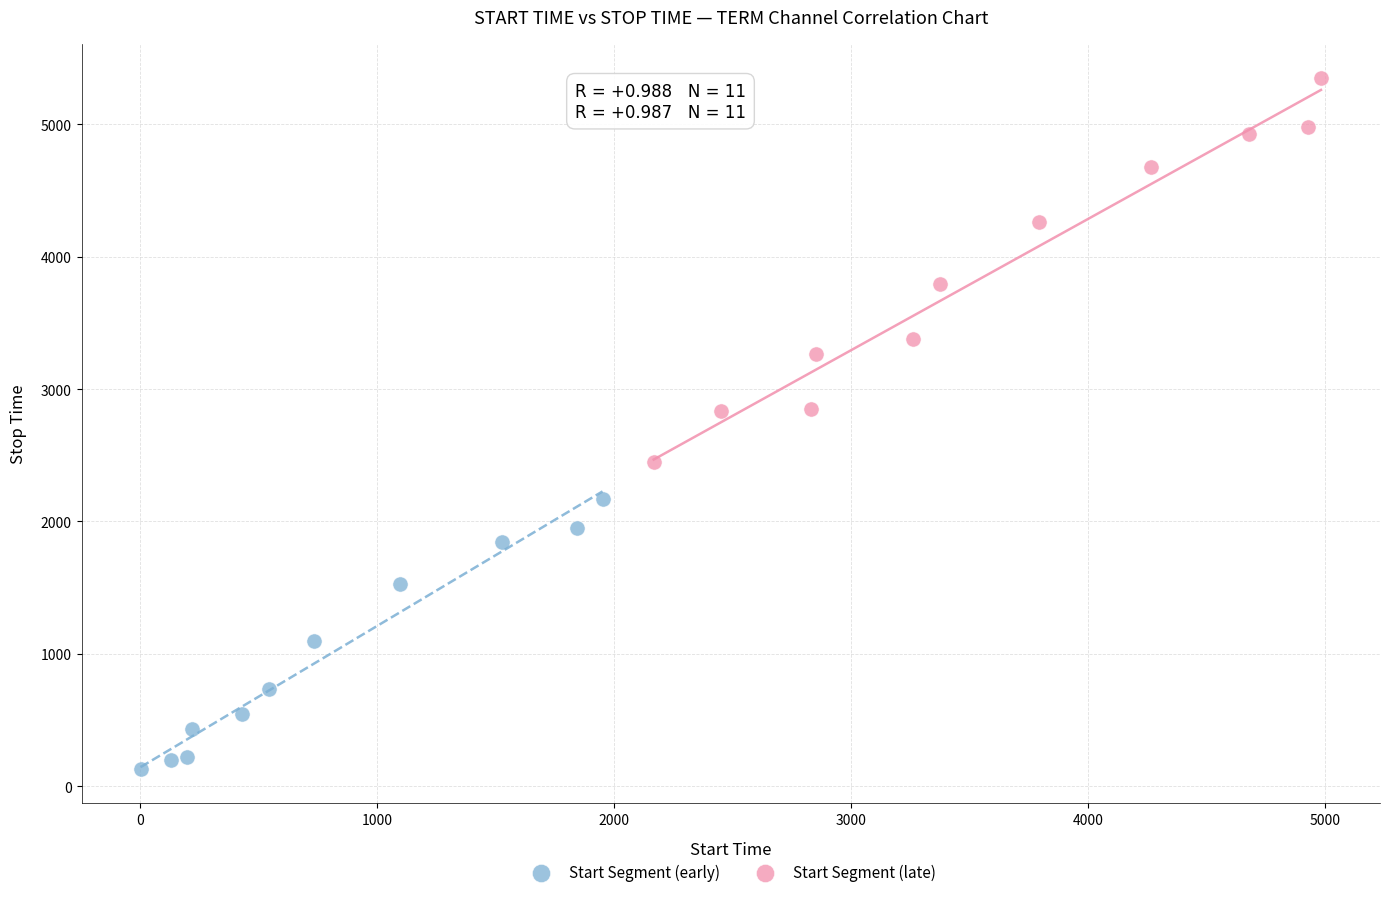

Which series reaches the maximum Y coordinate?

Start Segment (late)